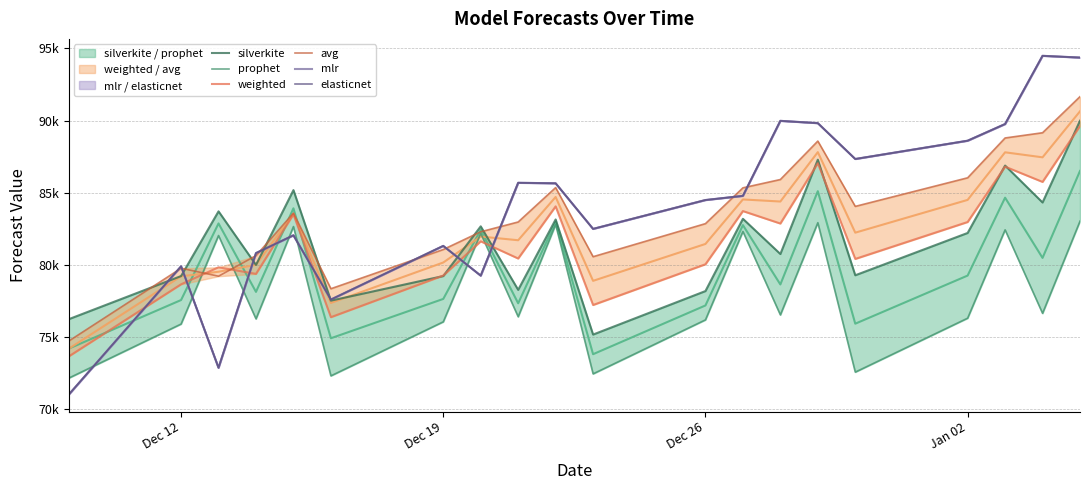

What is the minimum value for weighted?

73655.1